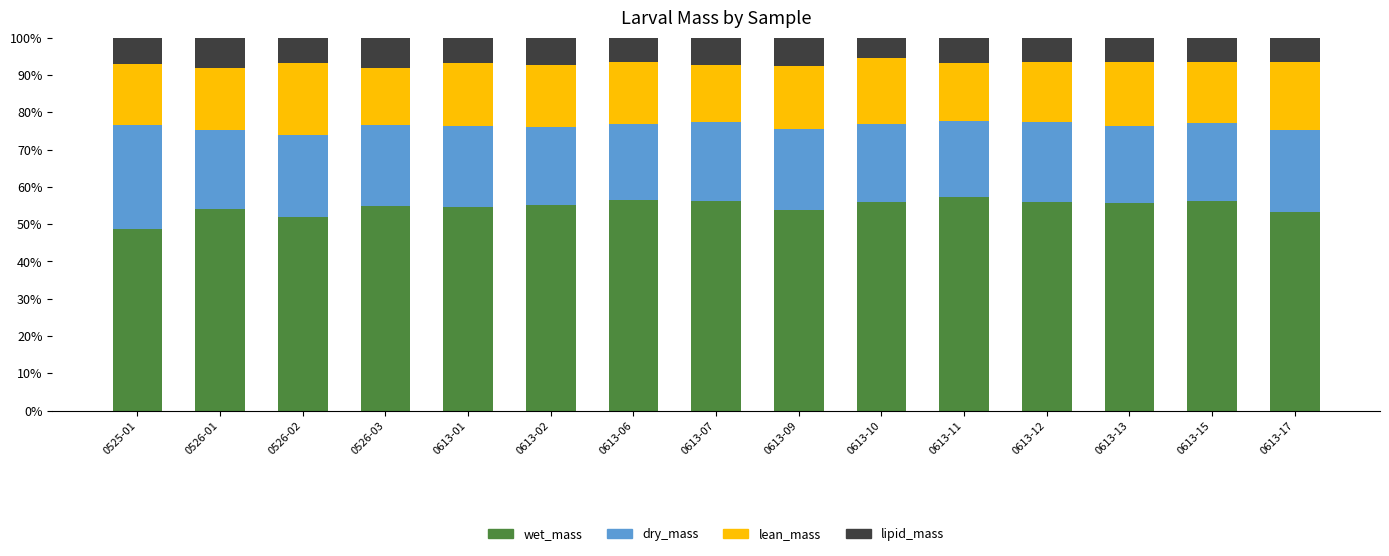

The value of wet_mass at 0525-01 is 48.6. True or false?

True